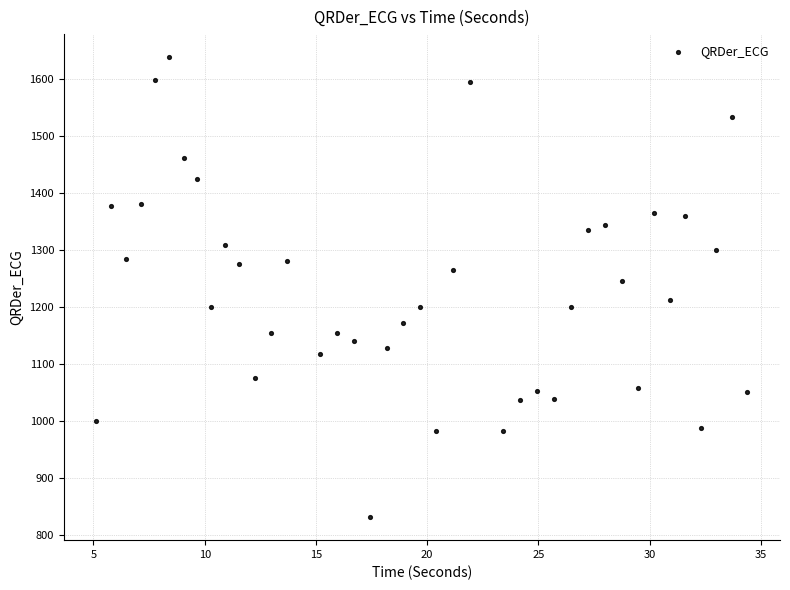

What is the range of X values (max minus min)?

29.3